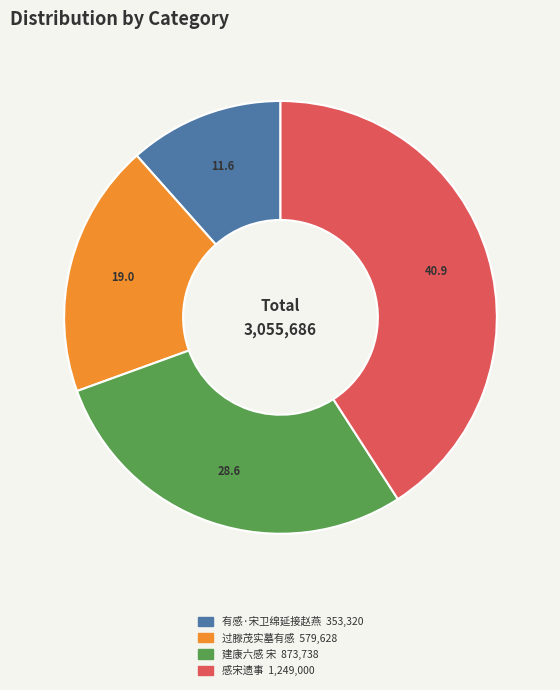

Is there a majority slice in this chart?

No